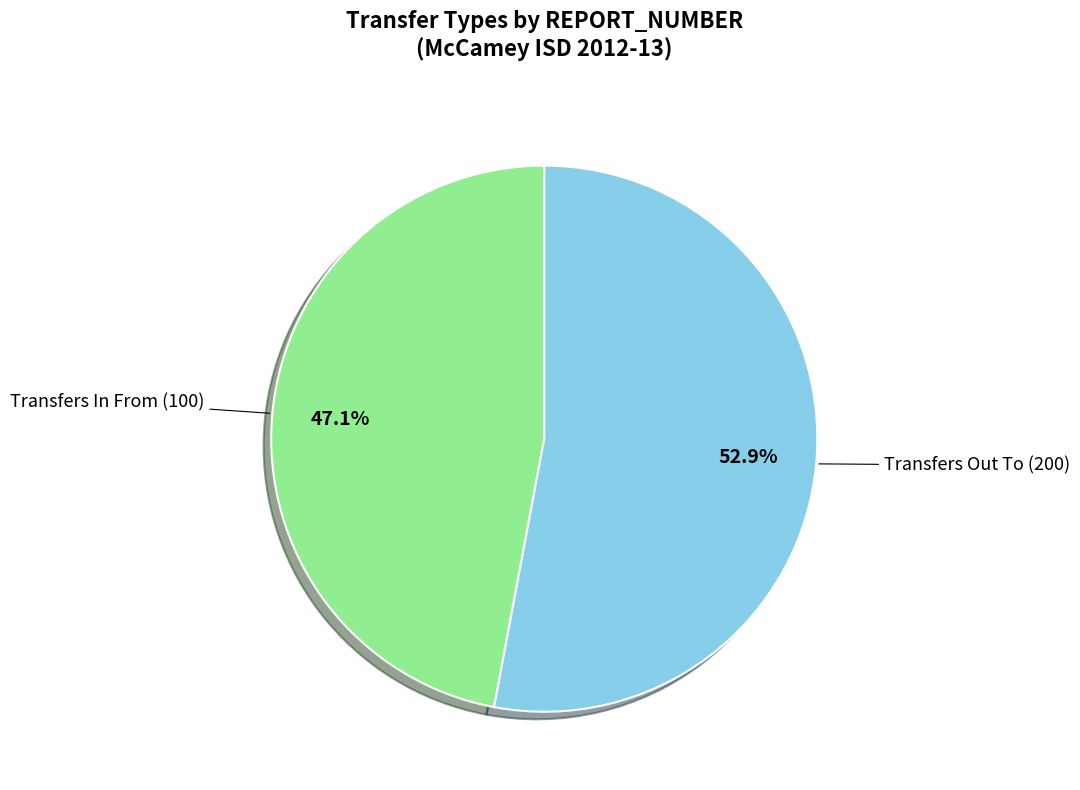

Which slice is the smallest?

Transfers In From (100)